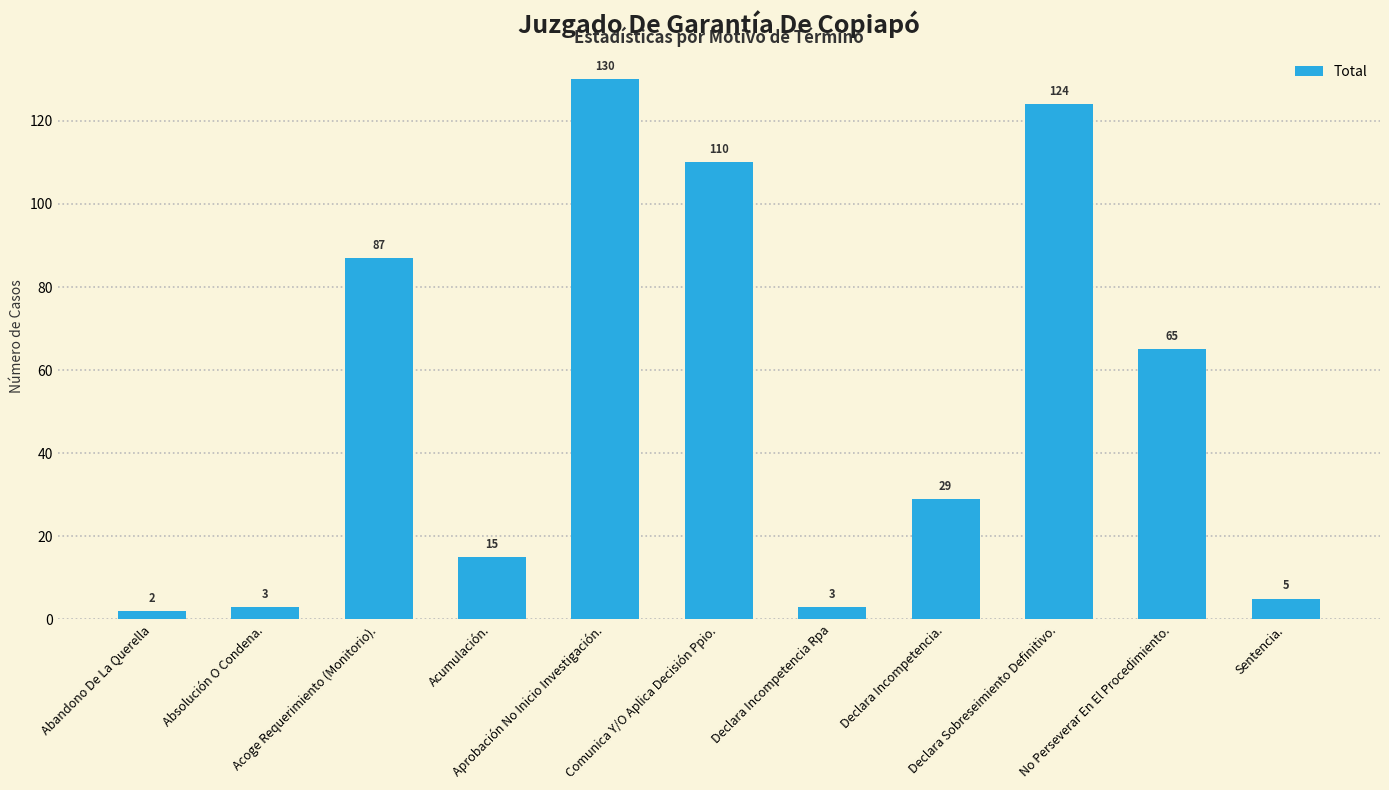

The value at Absolución O Condena. is 3. True or false?

True